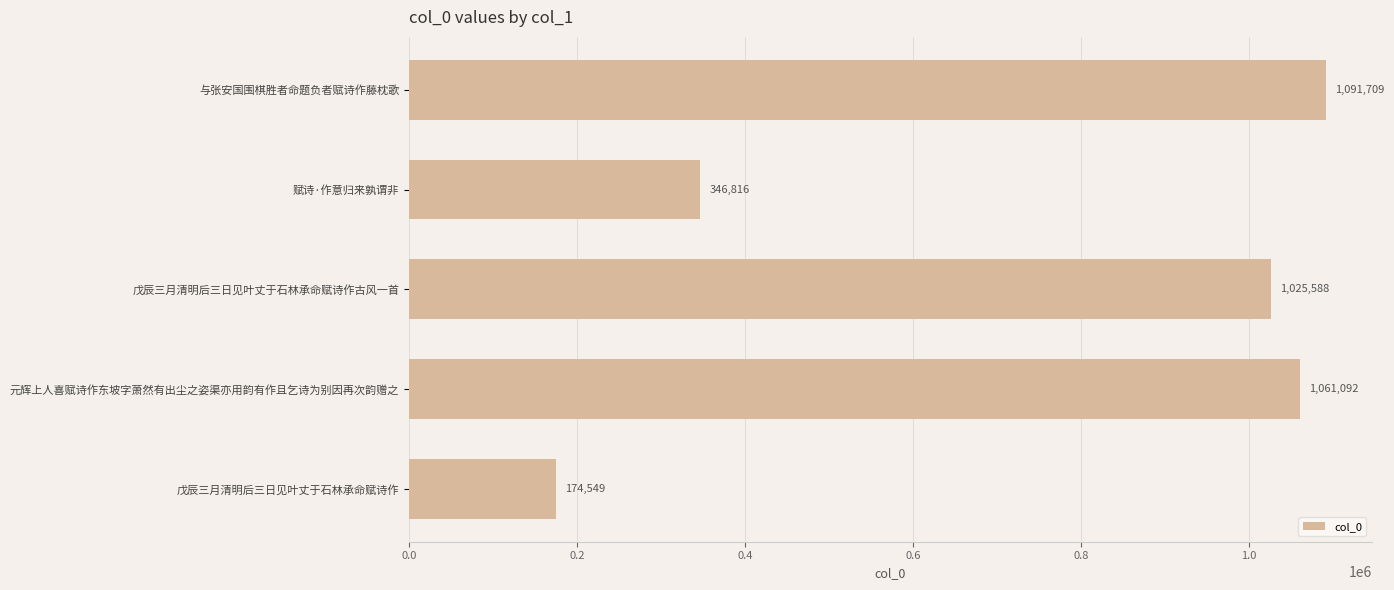

What is the change in value from 赋诗·作意归来孰谓非 to 元辉上人喜赋诗作东坡字萧然有出尘之姿渠亦用韵有作且乞诗为别因再次韵赠之?

+714276